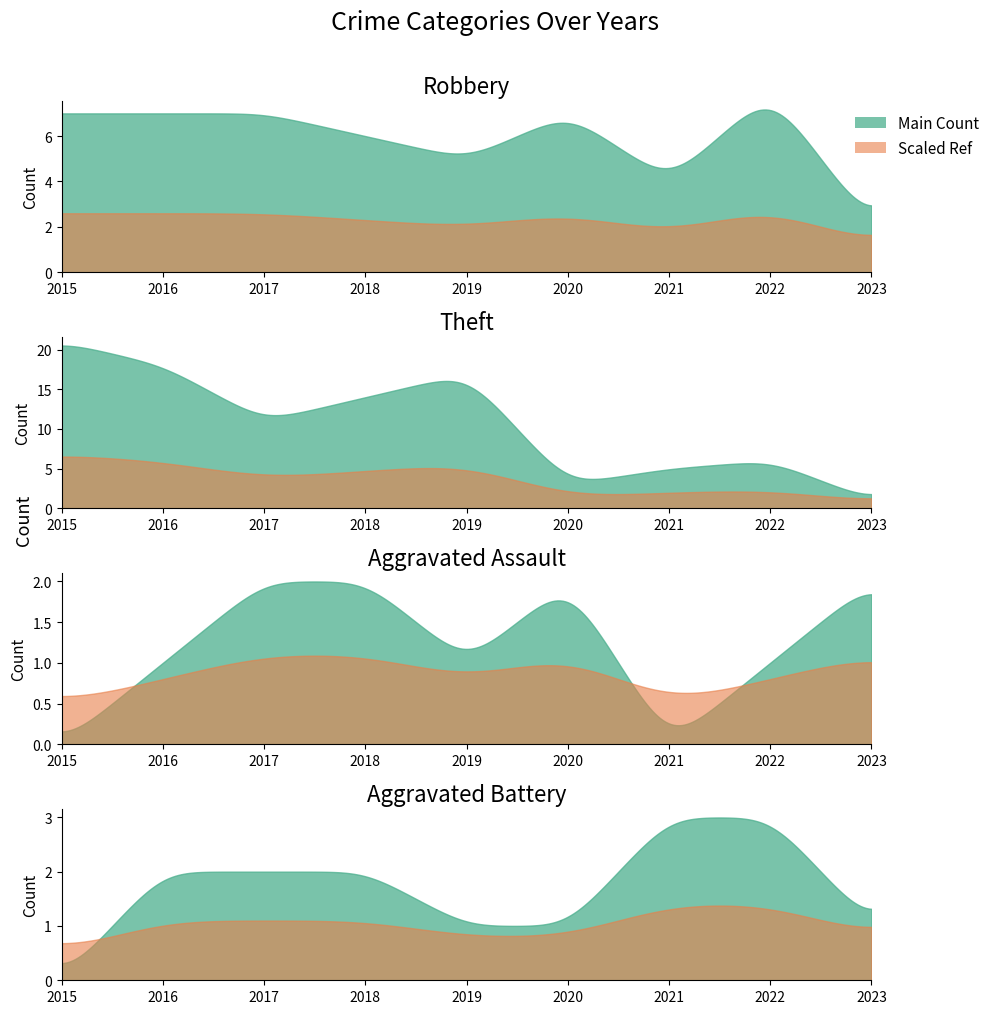

Which has a higher value, 2022 or 2015?

2022